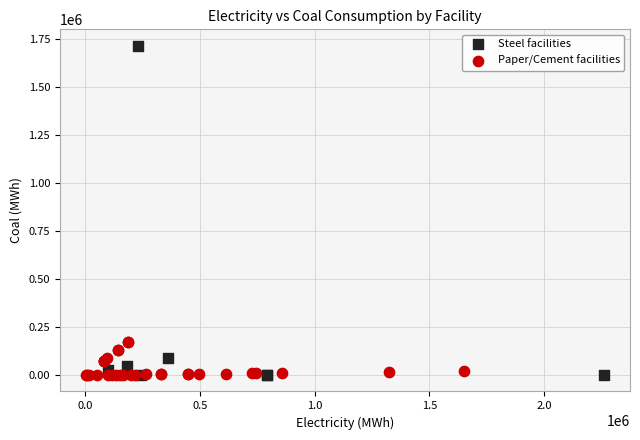

Which series contains the highest Y value?

Steel facilities